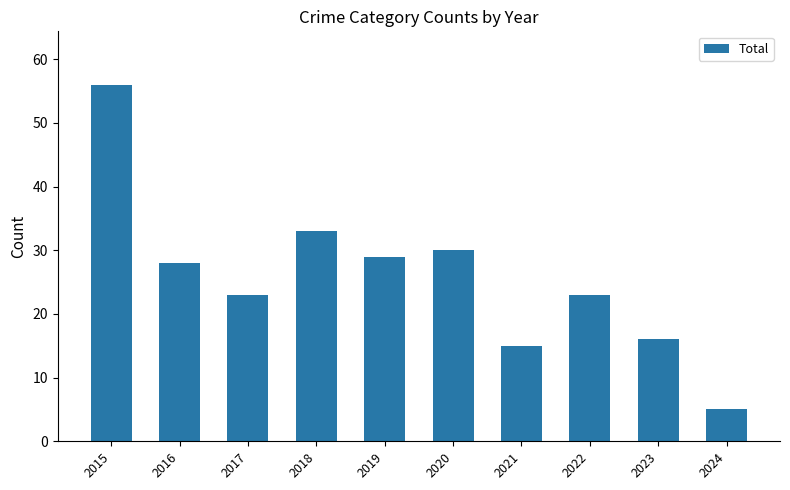

How many values are below 28?

5